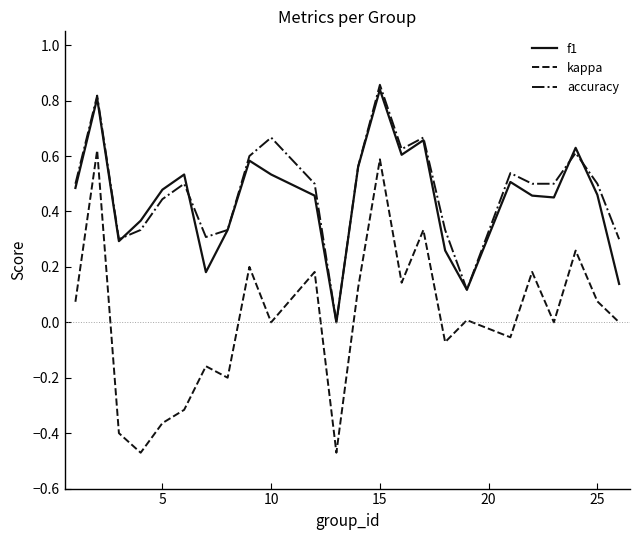

Which series has the largest range (max minus min)?

kappa